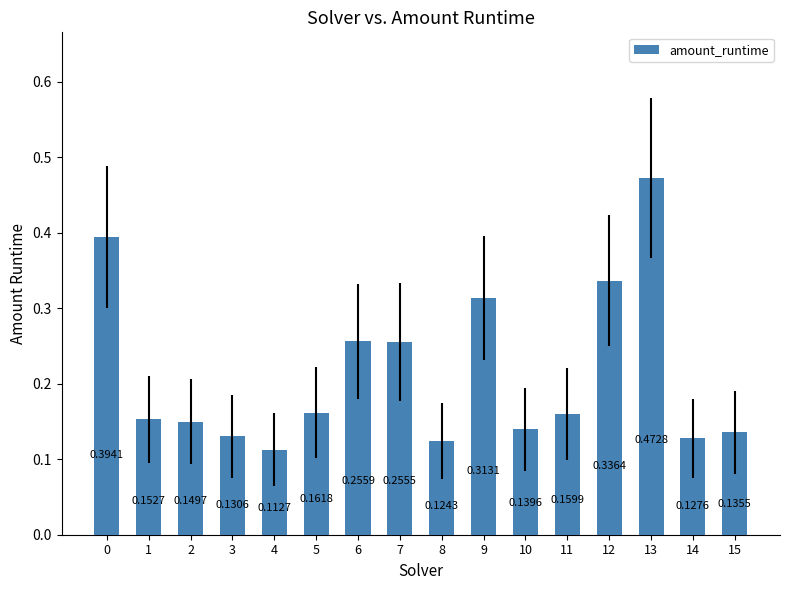

Which label corresponds to the largest value in the chart?

13